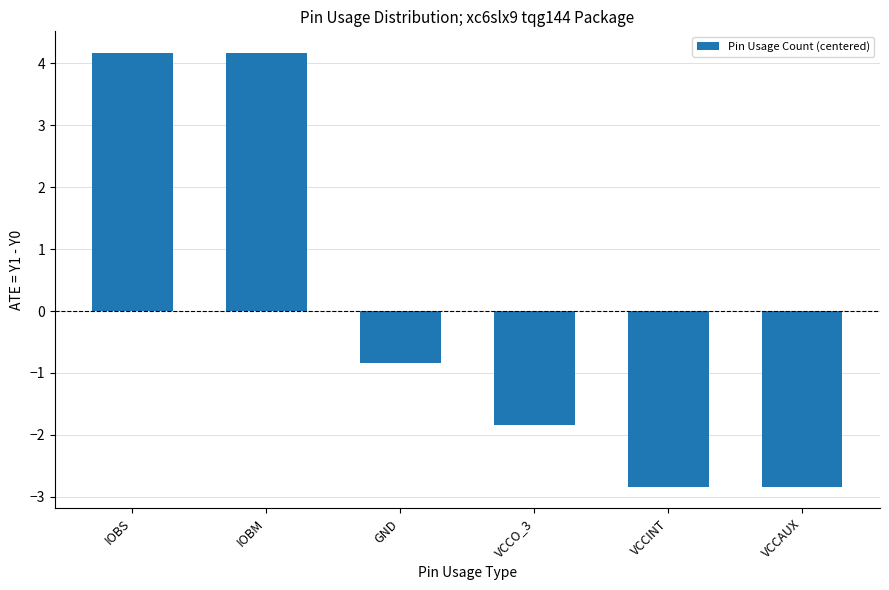

The chart shows a value of -0.8 at GND. True or false?

True